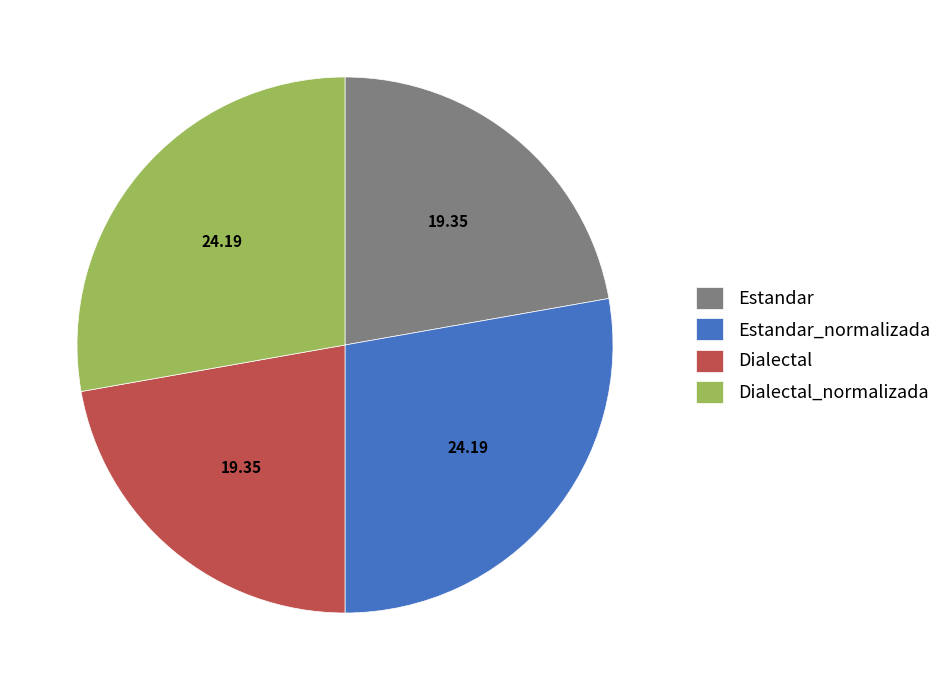

Approximately how many times larger is the value at Estandar compared to Estandar_normalizada?

0.8